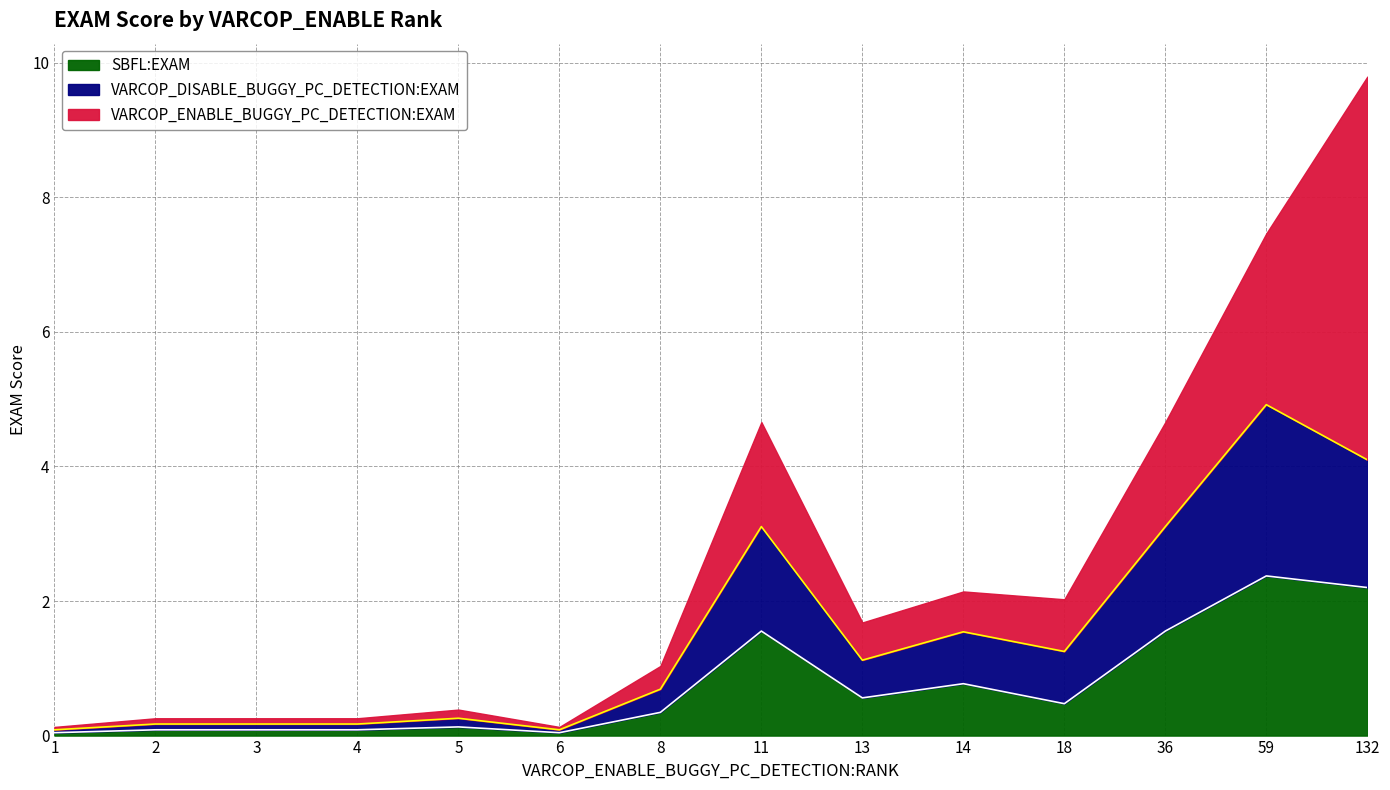

At which category is the sum across all series the highest?

132